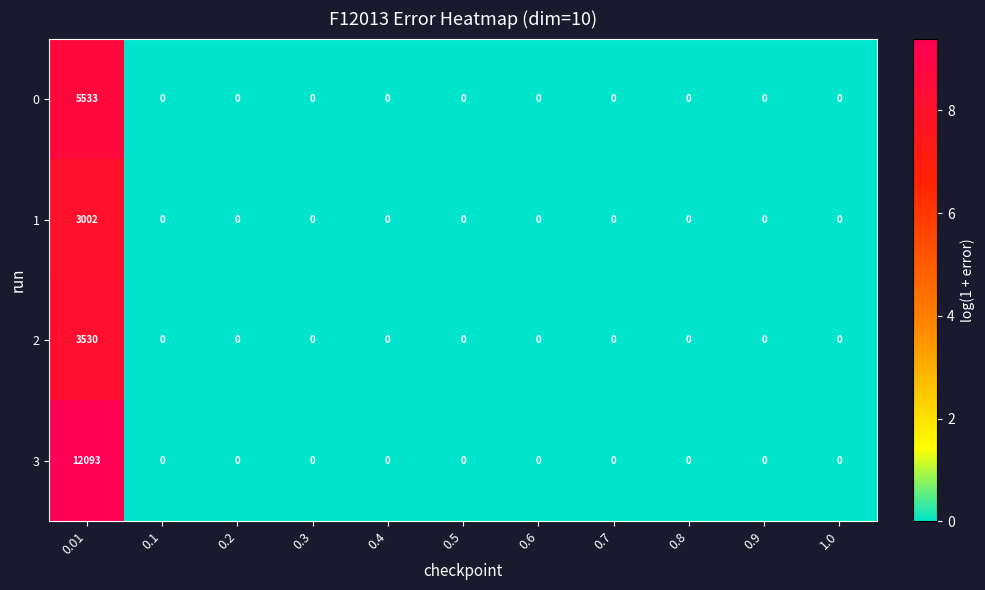

Which series has the widest spread of values?

3